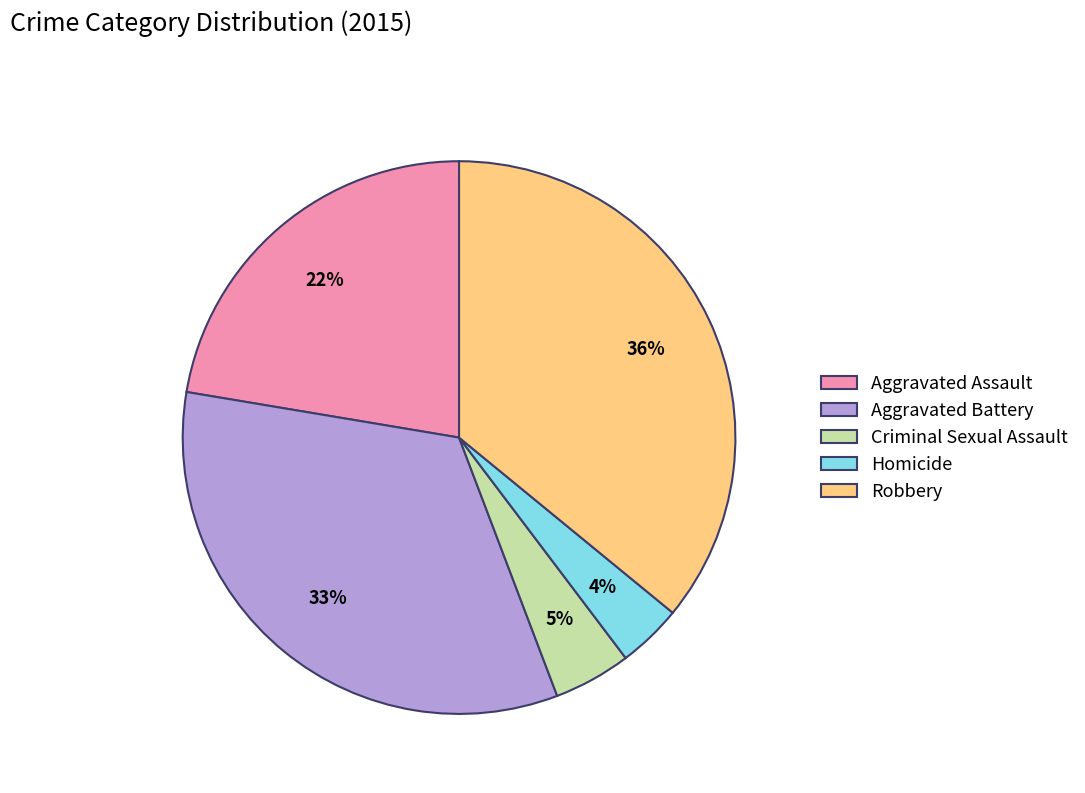

Is the sum of Robbery and Criminal Sexual Assault greater than half?

No